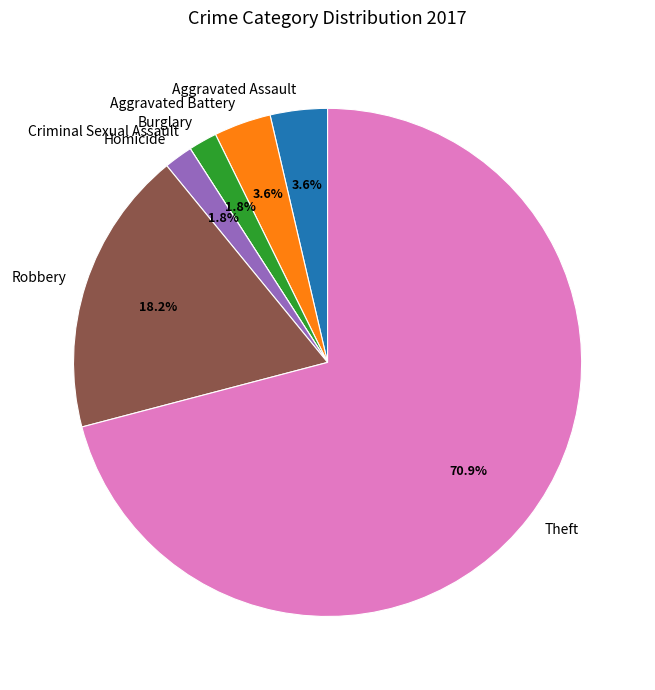

What percentage is the Burglary slice, to the nearest percent?

2%